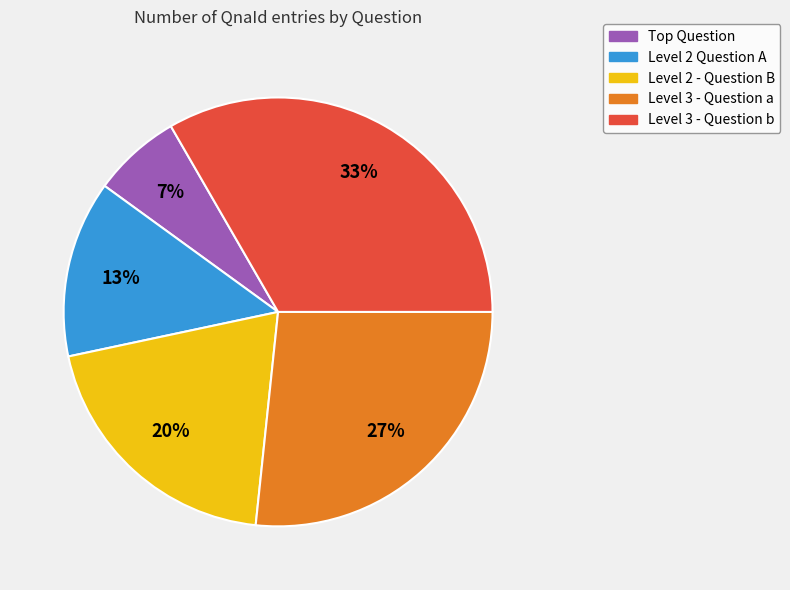

To the nearest percent, what is the average slice percentage?

20%